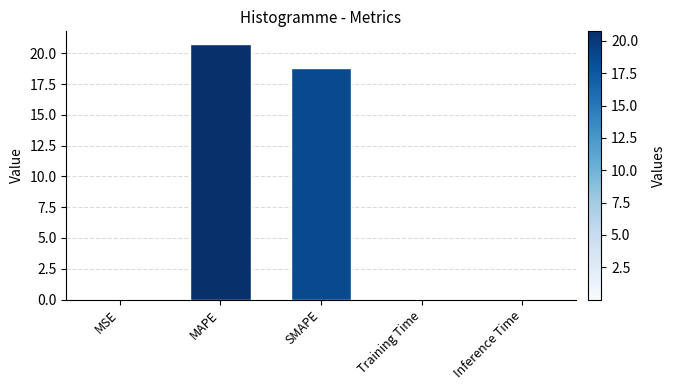

What is the sum of the values at MAPE and MSE?

20.8